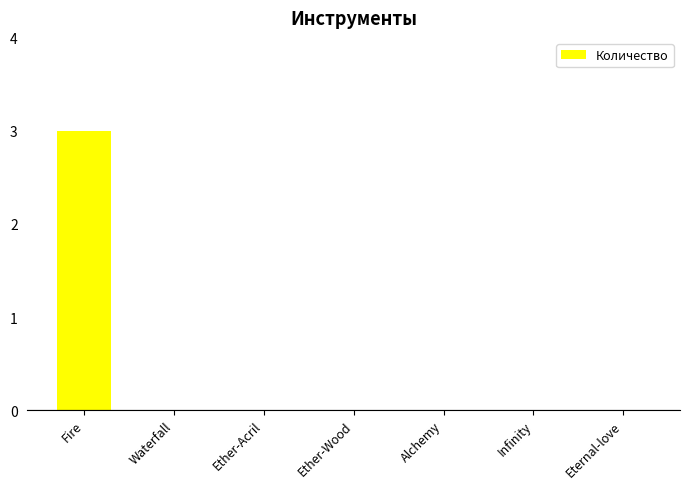

Which category has the highest value across all series?

Fire